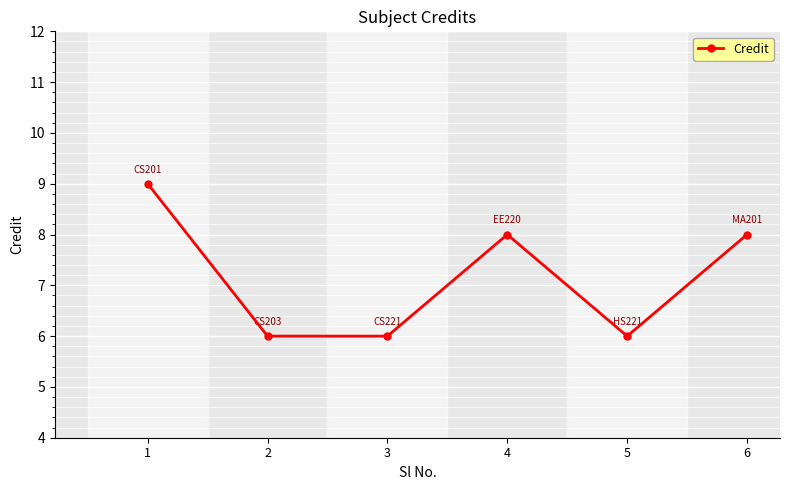

Does the chart display data point markers on the line(s)?

Yes